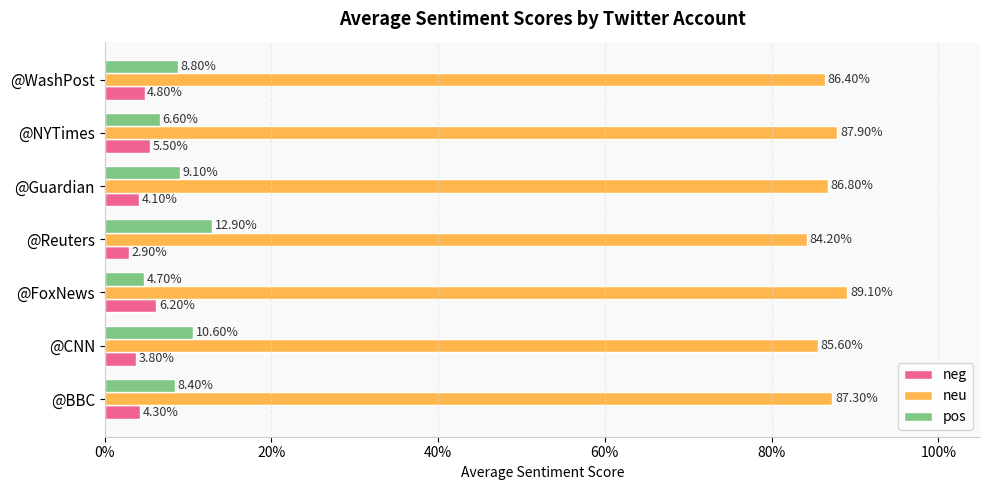

What are all the series names shown in the legend?

neg, neu, pos